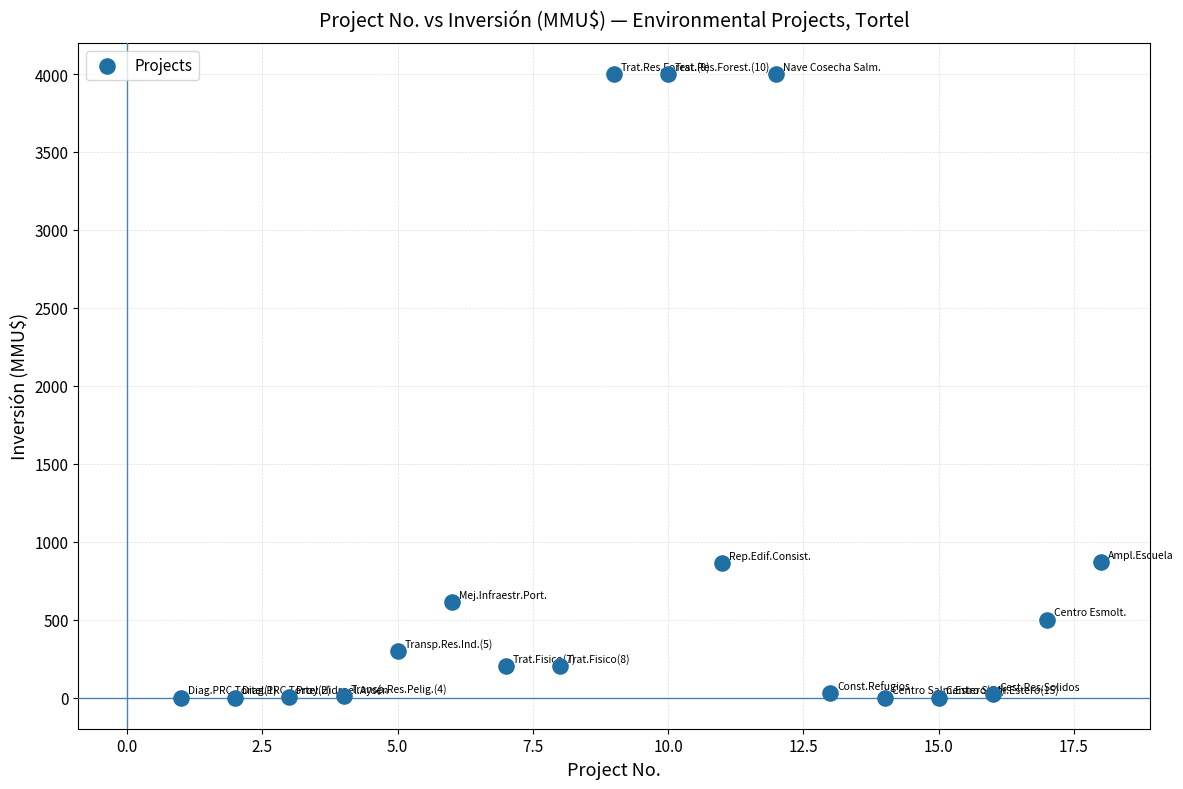

What is the range of Y values (max minus min)?

4000.0